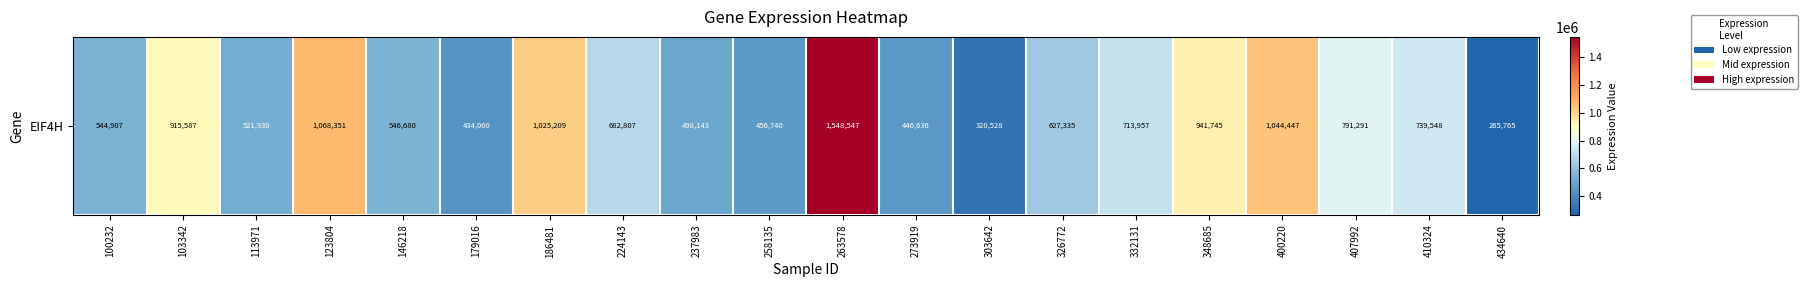

What is the sum of all values?

14134213